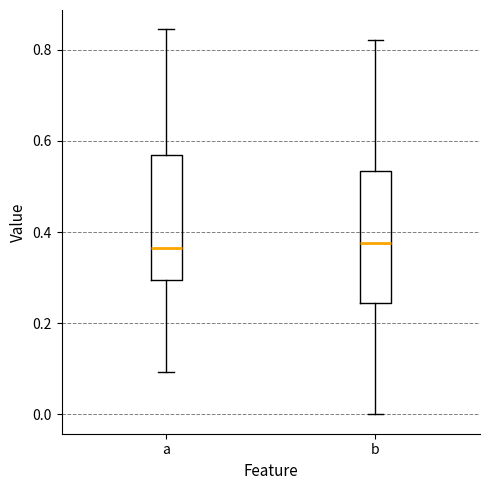

Reading left to right, transcribe this box plot: for each box, give where its median line is, the range the box spans, and where its two whiskers end, as read against the y-axis. The values are not printed on the chart, so give them approximately, as read against the axis.

a: median 0.36, box 0.30 to 0.56, whiskers 0.10 to 0.84
b: median 0.38, box 0.24 to 0.54, whiskers 0.00 to 0.82